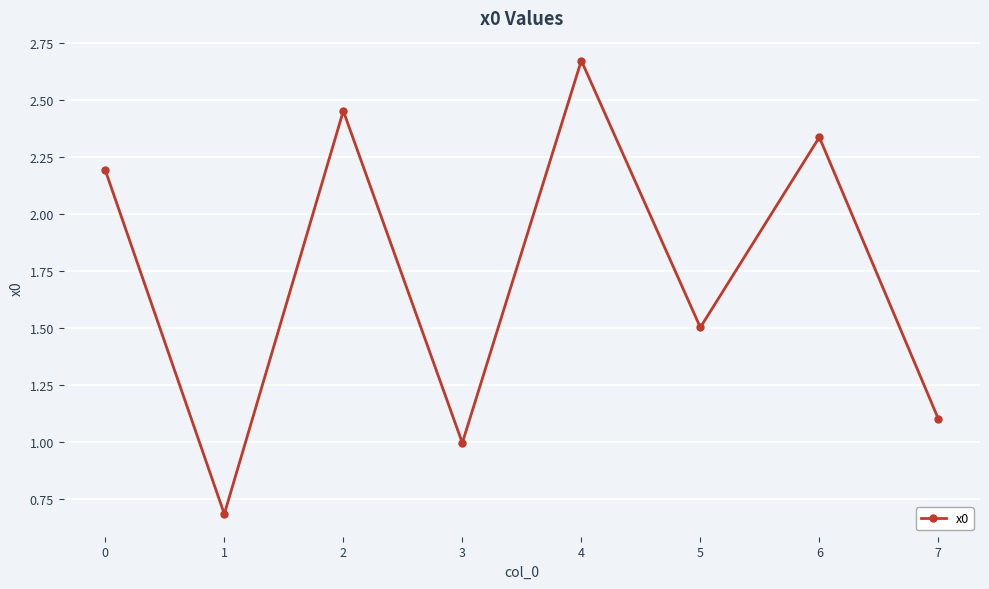

Which category has the lowest value across all series?

1